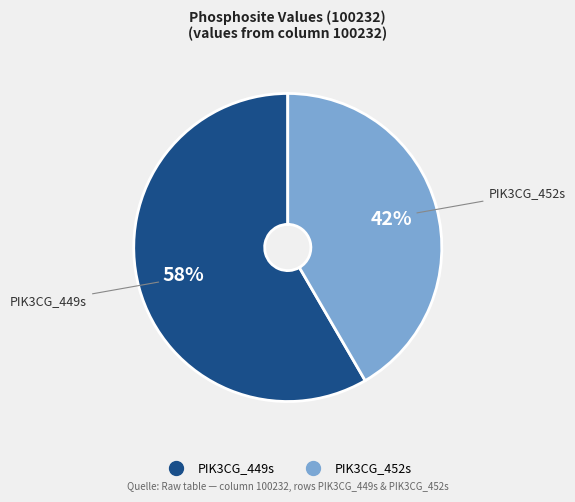

The PIK3CG_452s slice represents 42% of the pie. True or false?

True